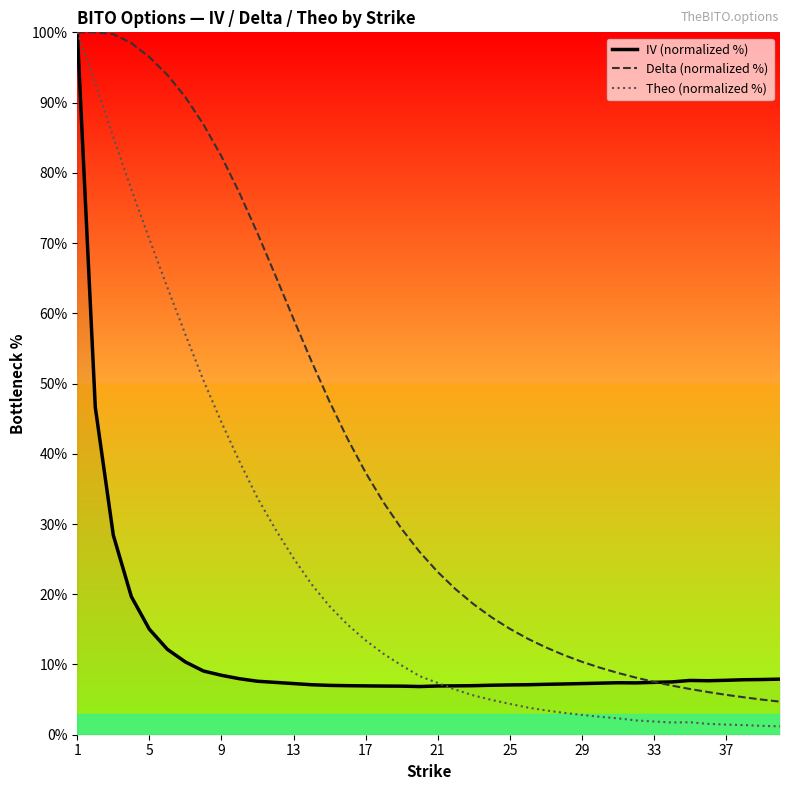

Which series has the largest total across all categories?

Delta (normalized %)